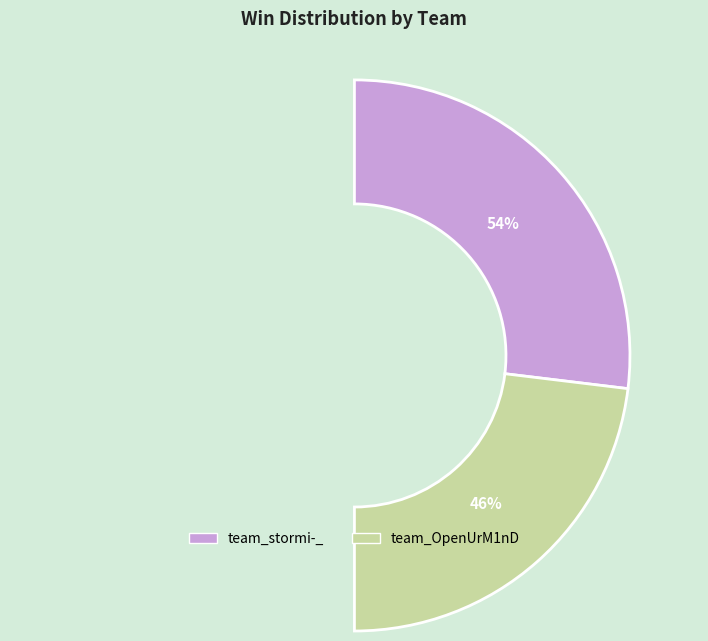

Combined, what portion of the pie is team_stormi-_ and team_OpenUrM1nD?

100.0%